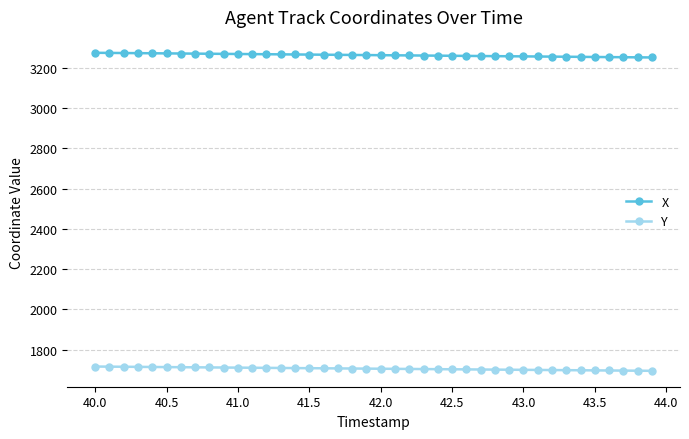

What is the value of the X point at the 10th from the left?

3269.0